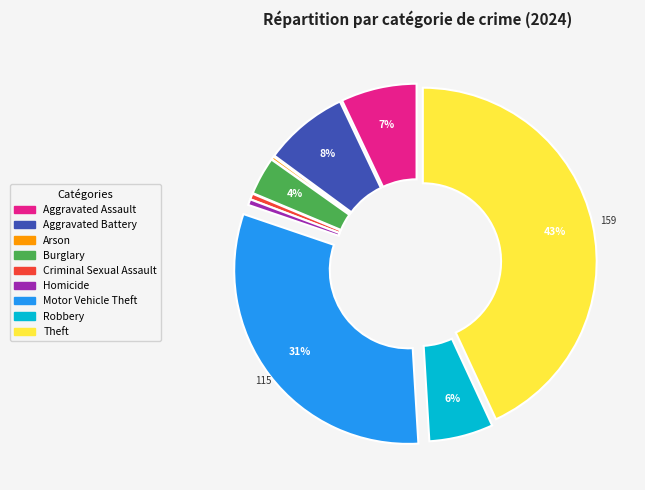

Is it true that Aggravated Assault is 1% of the pie?

False